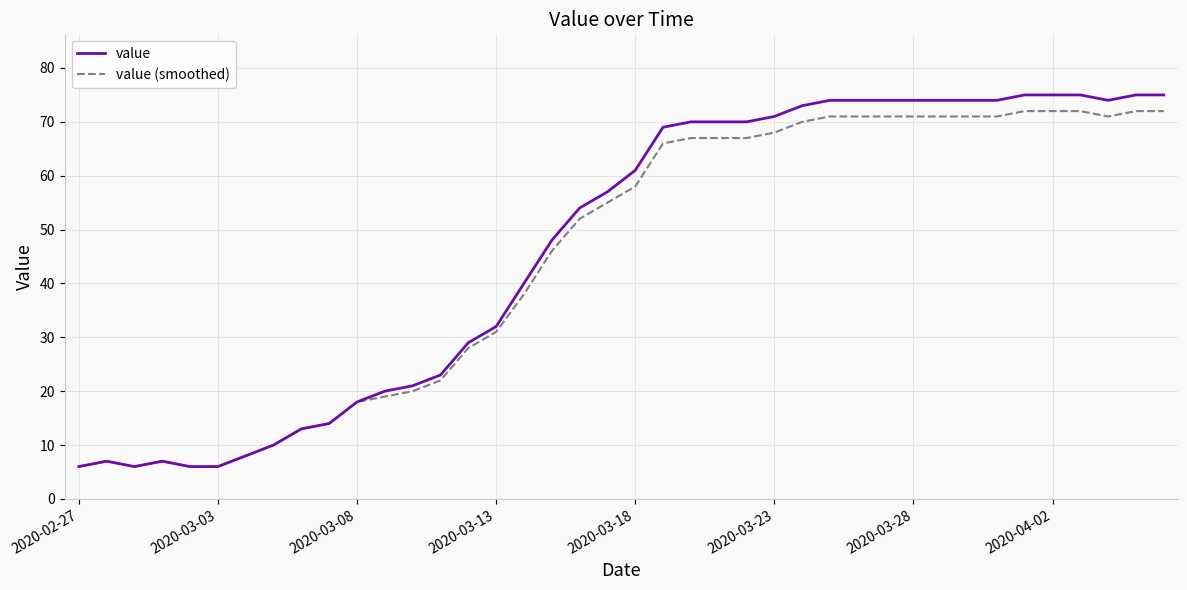

What is the minimum value for value (smoothed)?

6